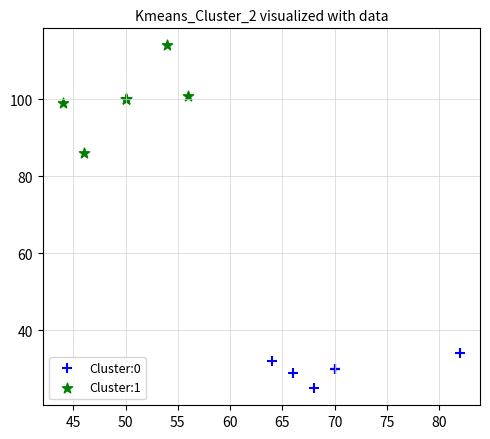

Which series reaches the minimum Y coordinate?

Cluster:0